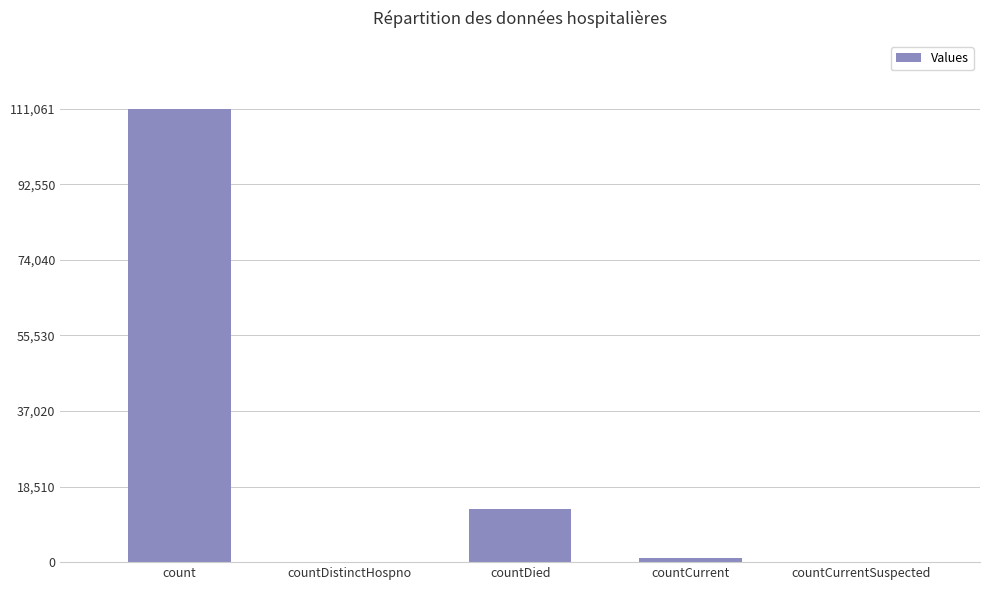

At which label does the data first exceed 992?

count